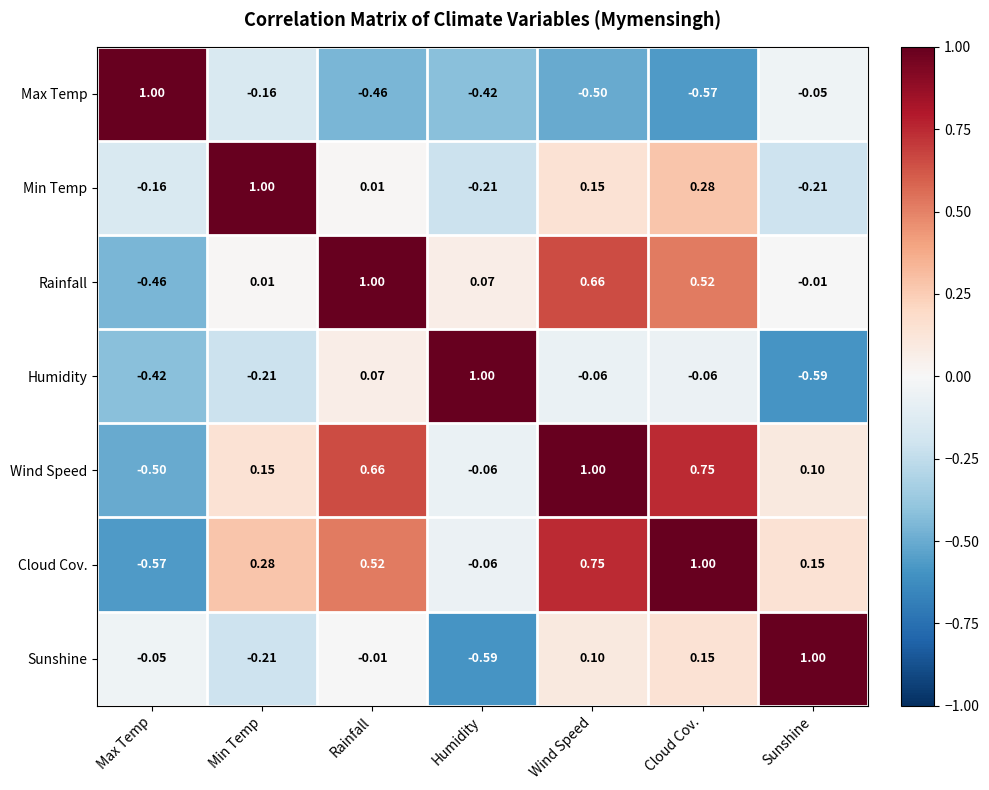

Count the number of categories in the chart.

7